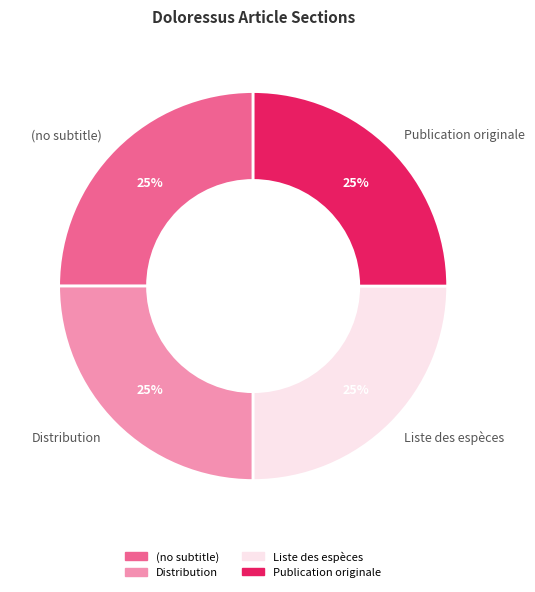

To the nearest percent, what is the difference between the largest and smallest slice percentages?

0%